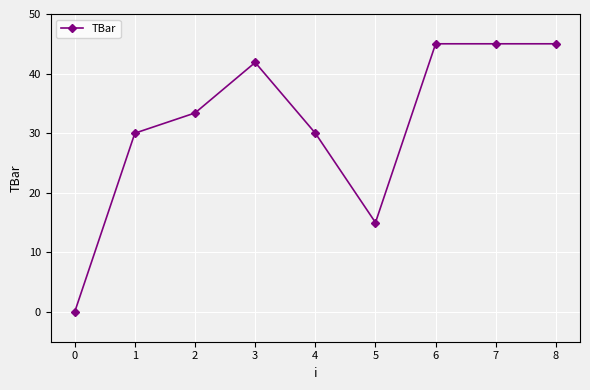

How many data points are above 33?

5